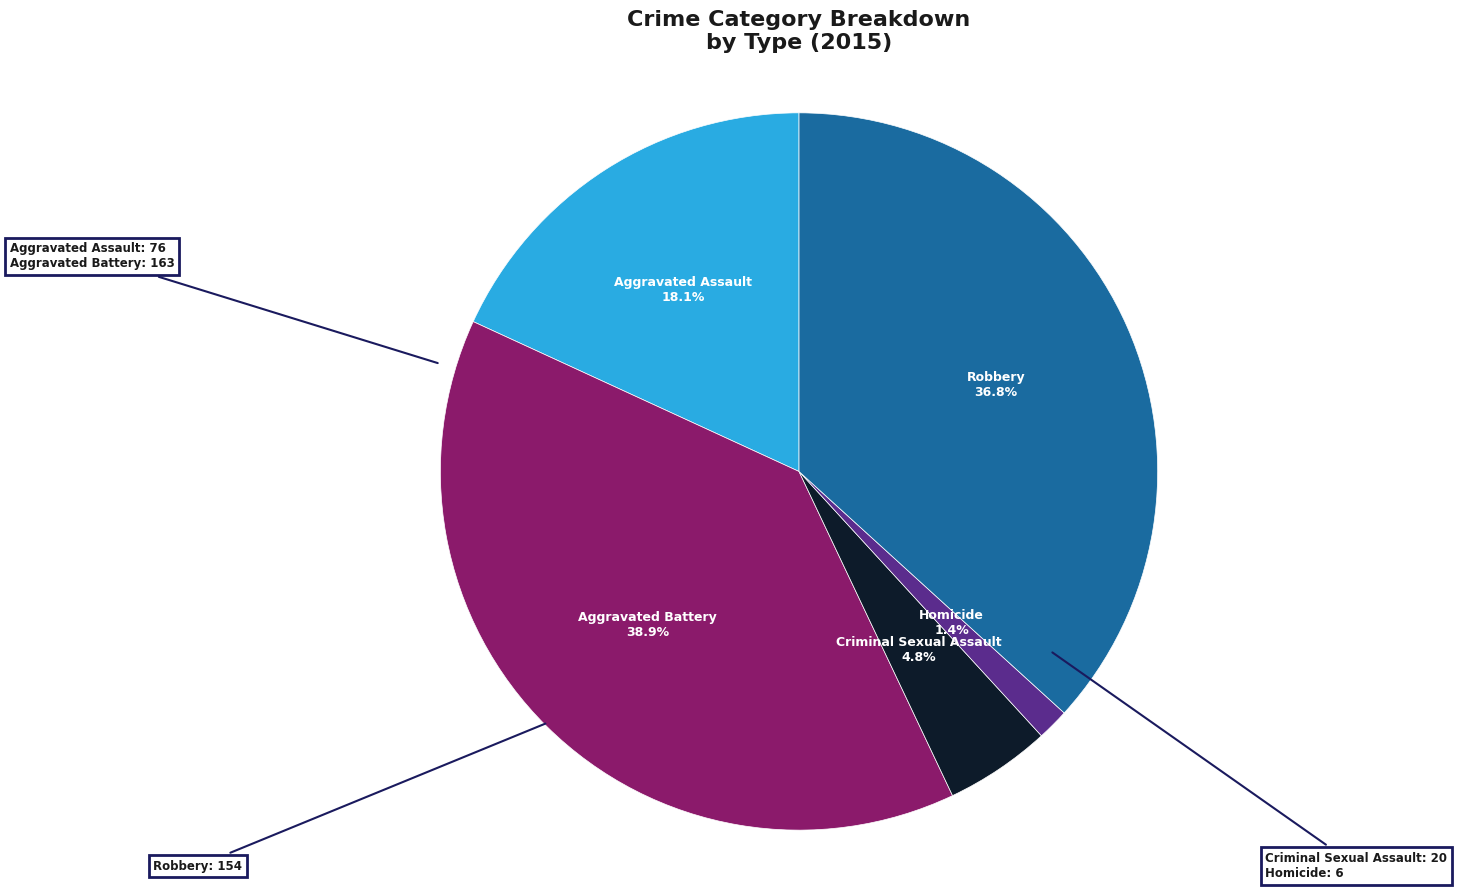

Is there any slice that represents more than half of the pie?

No